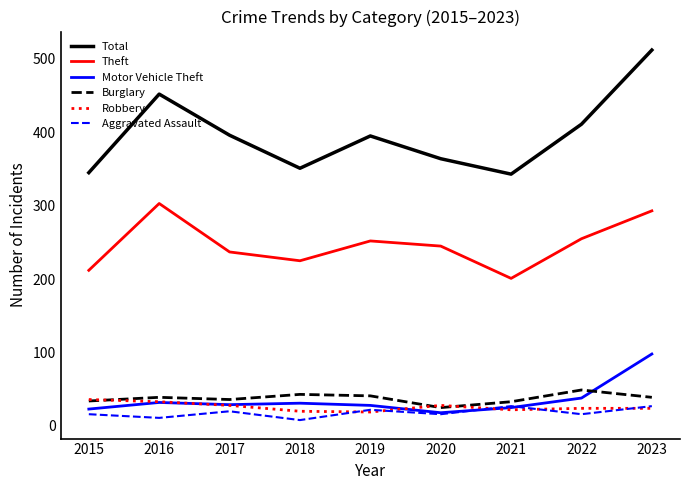

At which category is the sum across all series the highest?

2023